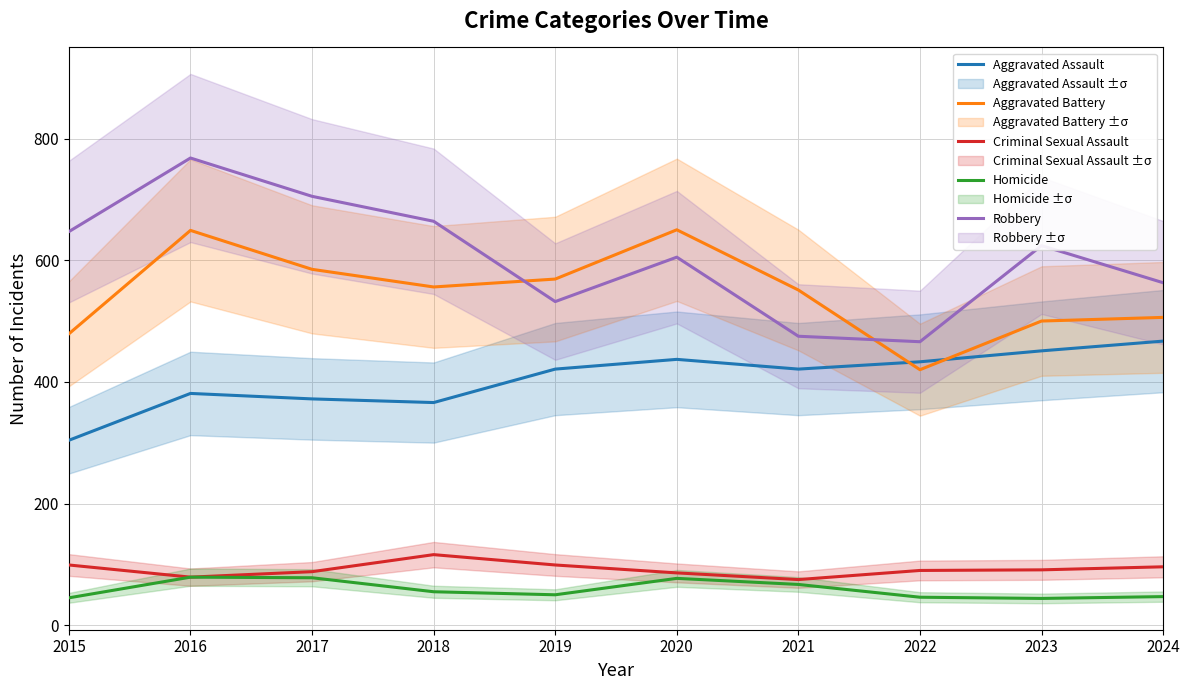

Rank the categories by Homicide value from highest to lowest.

2016, 2017, 2020, 2021, 2018, 2019, 2024, 2022, 2015, 2023